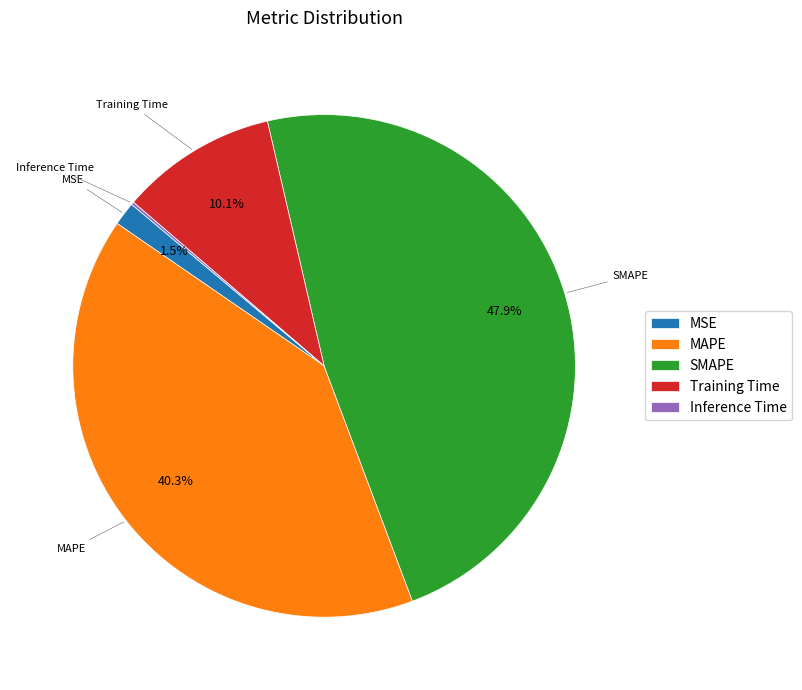

True or false: MAPE accounts for 32% of the total.

False